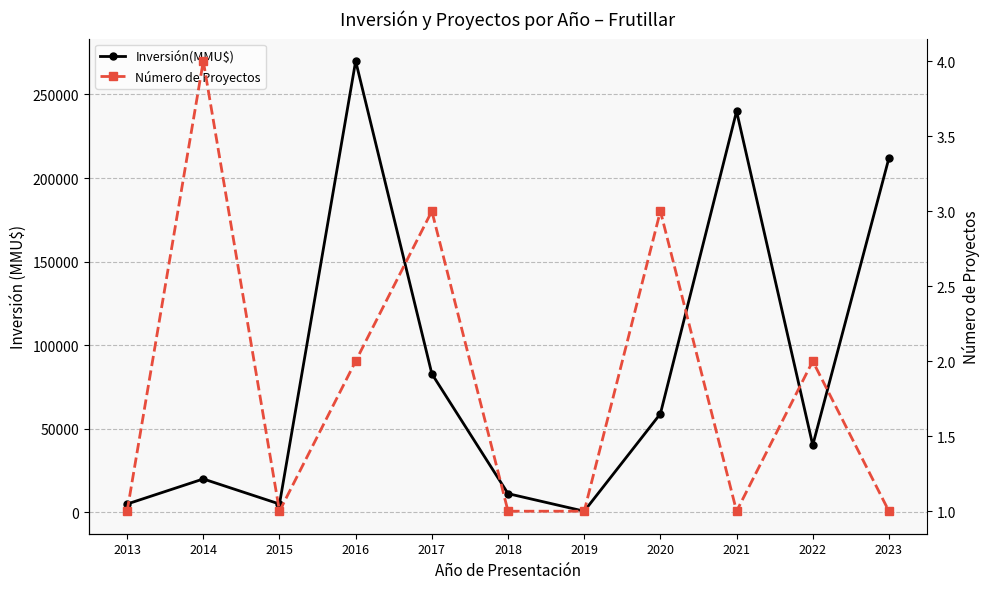

List the series in order of their overall mean, highest first.

Inversión(MMU$), Número de Proyectos